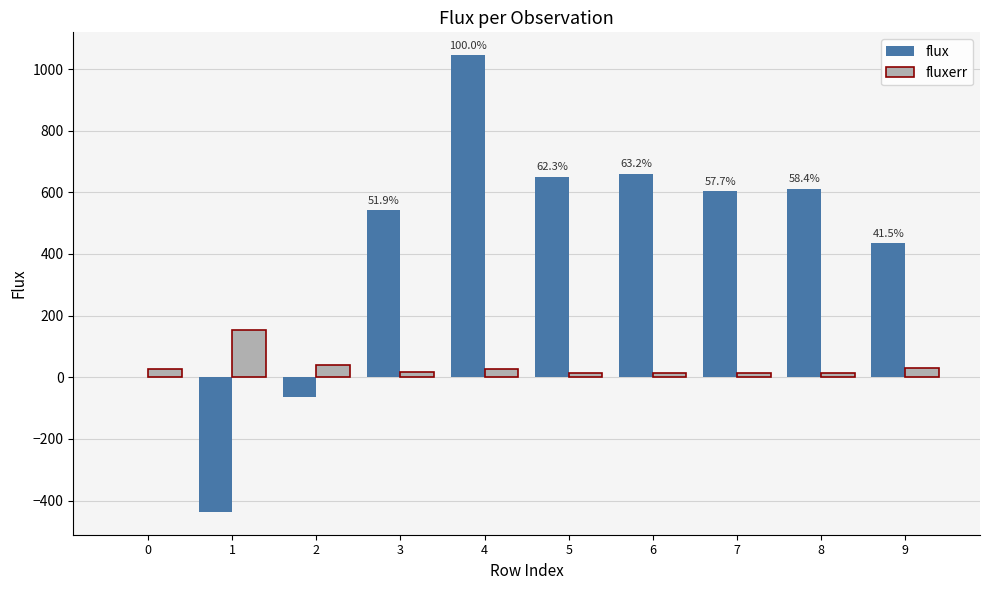

Between 4 and 8, which series saw the biggest shift?

flux